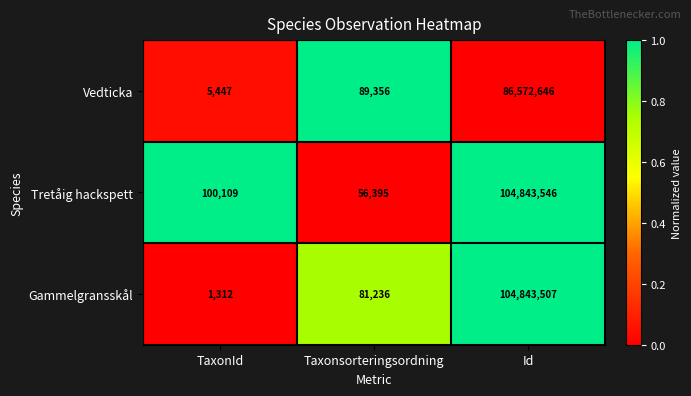

How many values in the Gammelgransskål series are below 81236?

1